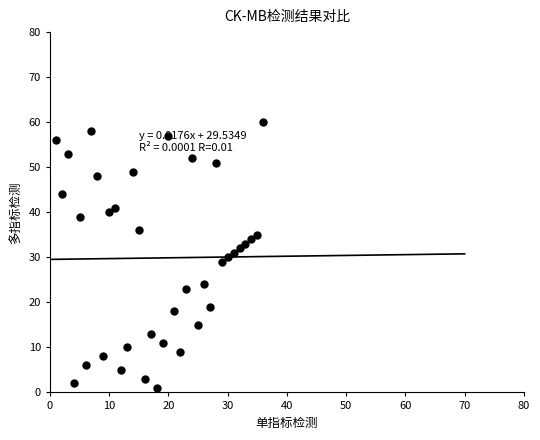

What is the range of X values (max minus min)?

35